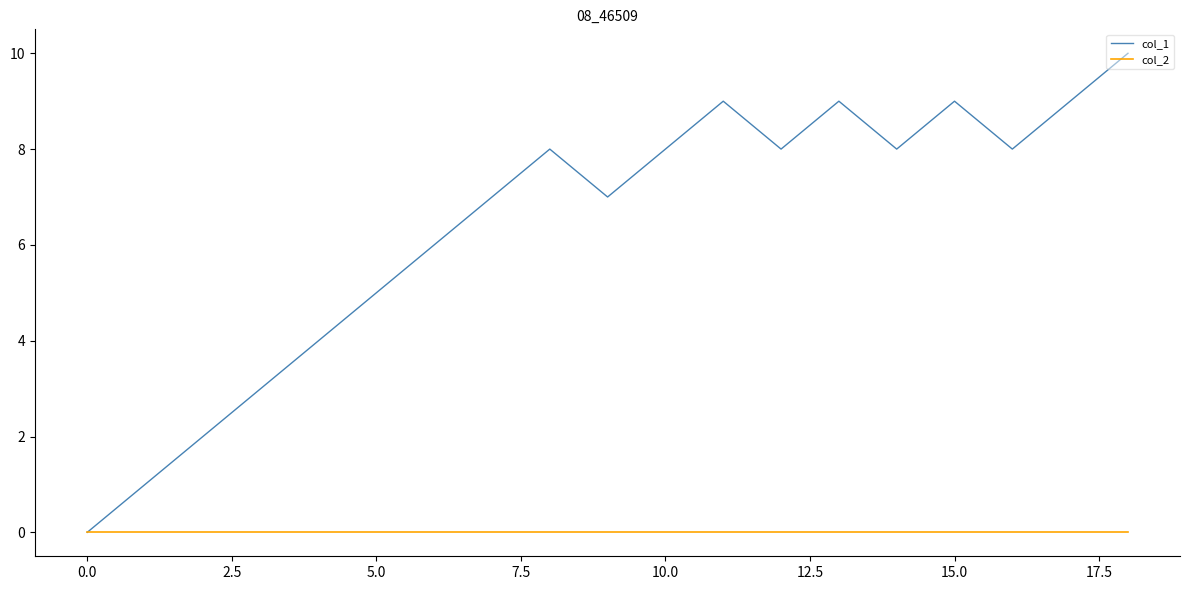

Which series has the widest spread of values?

col_1